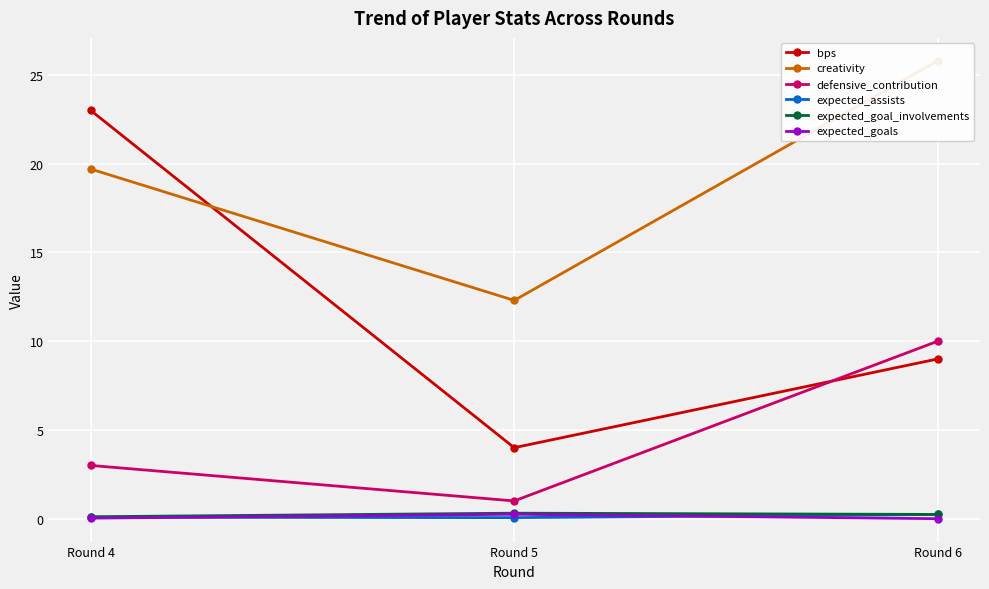

How many lines are shown in the chart?

6